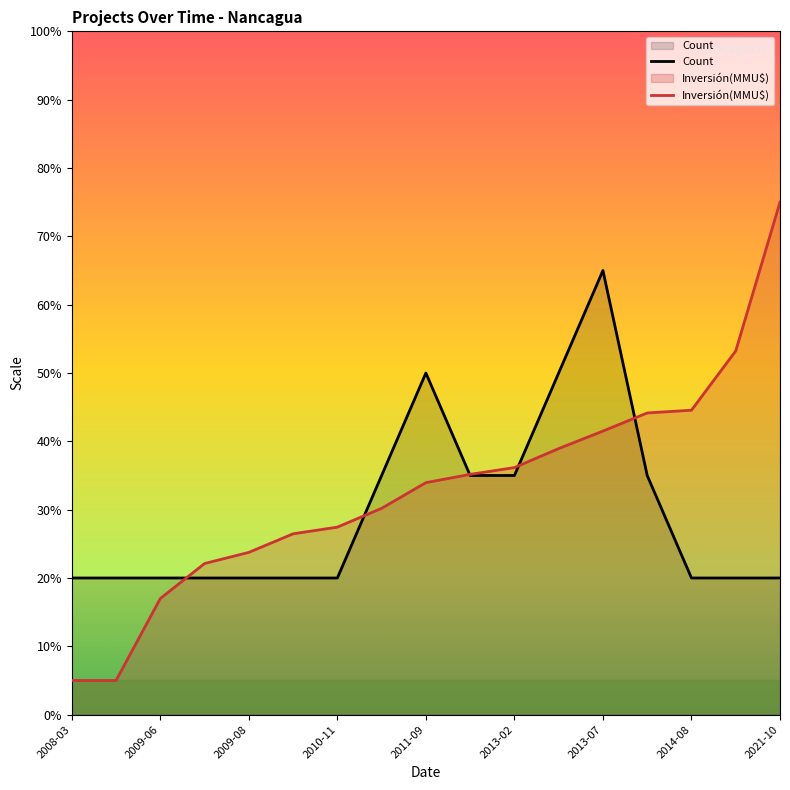

How many points are higher than both their immediate neighbors (excluding endpoints)?

2